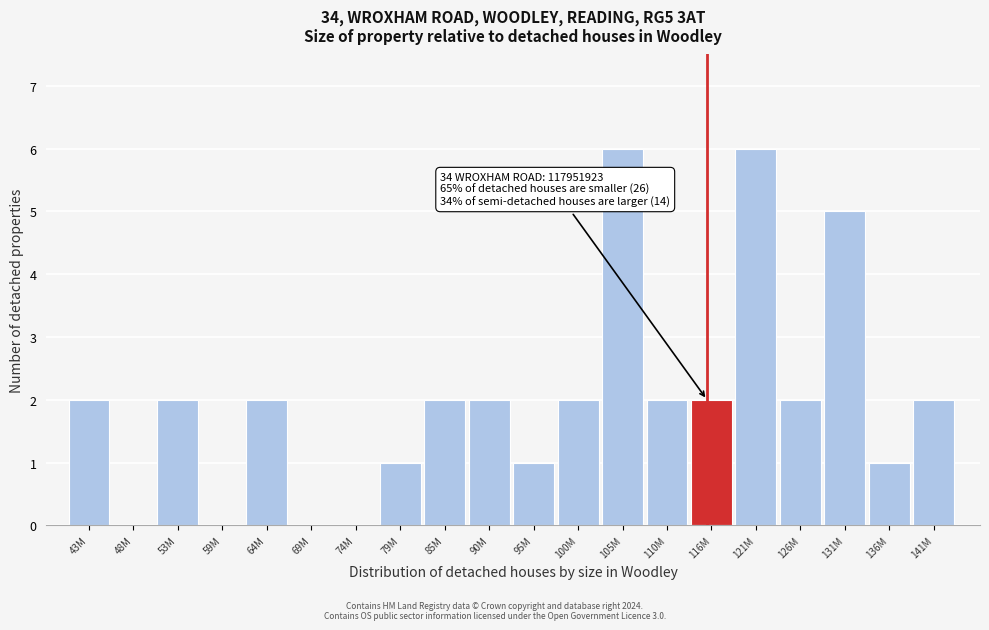

Reading right to left, extract all data points from this chart.

141M=2	136M=1	131M=5	126M=2	121M=6	116M=2	110M=2	105M=6	100M=2	95M=1	90M=2	85M=2	79M=1	74M=0	69M=0	64M=2	59M=0	53M=2	48M=0	43M=2